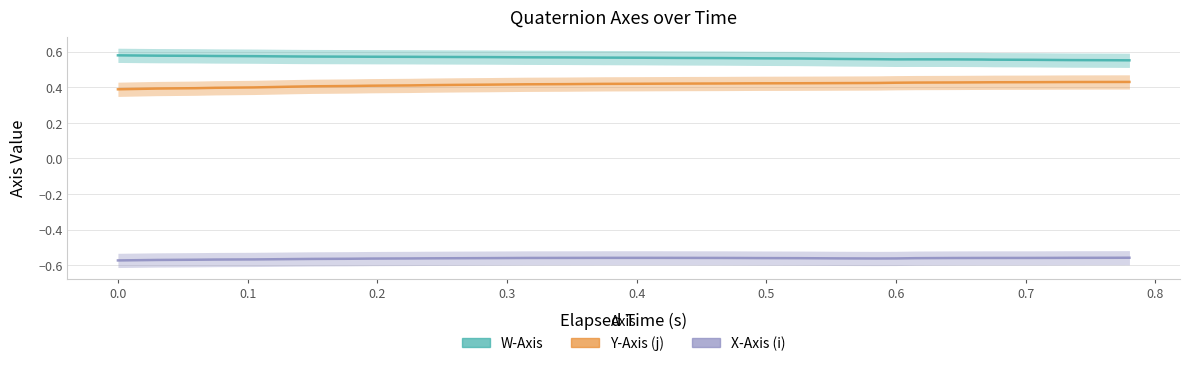

Count the Y-Axis (j) values in the range 0 to 1.

40